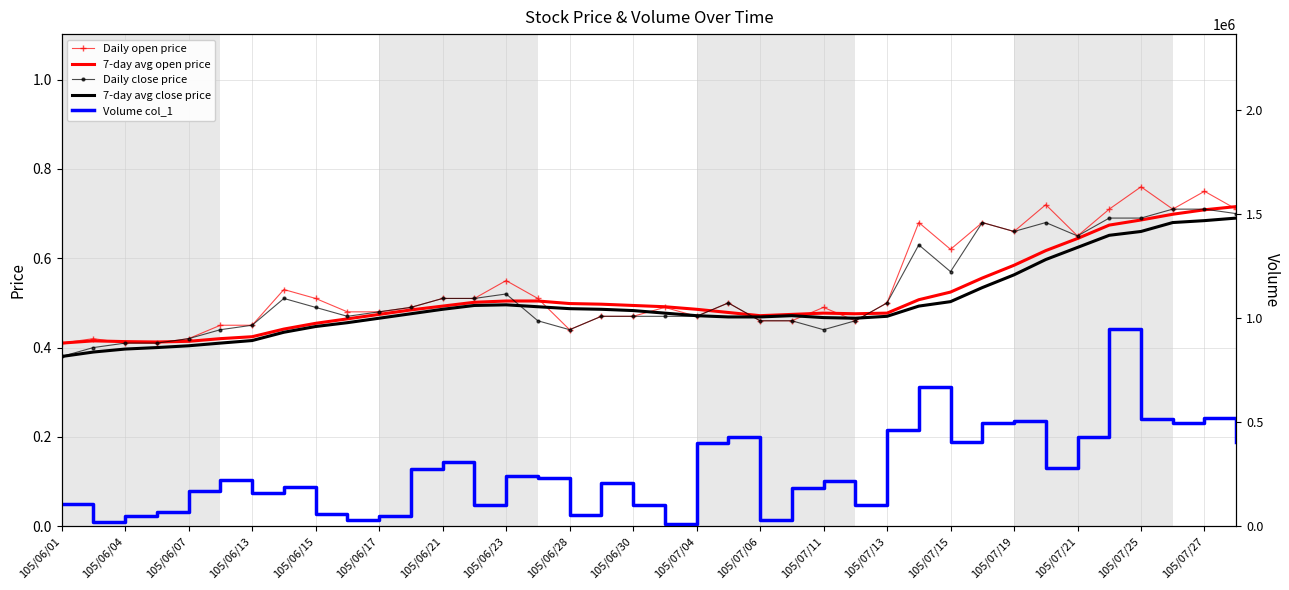

What is the spread (max minus min) of values at 37?

402999.3